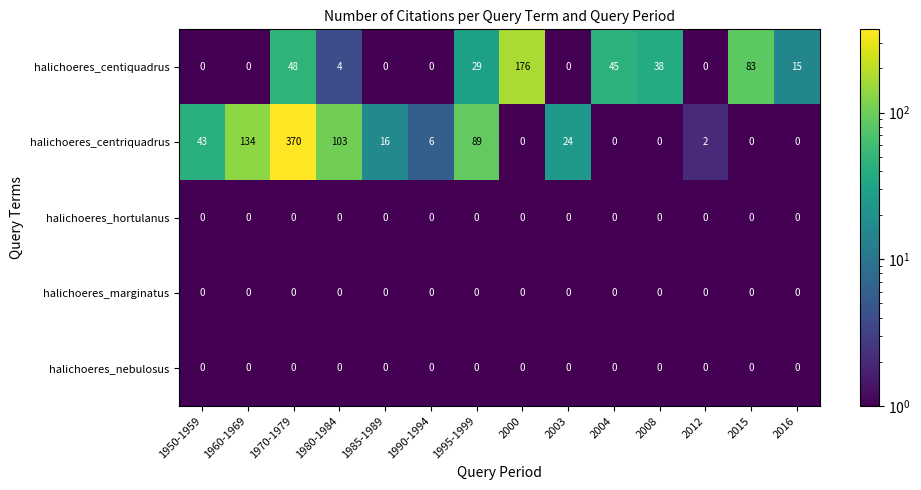

Between 1960-1969 and 2008, which series saw the biggest shift?

halichoeres_centriquadrus